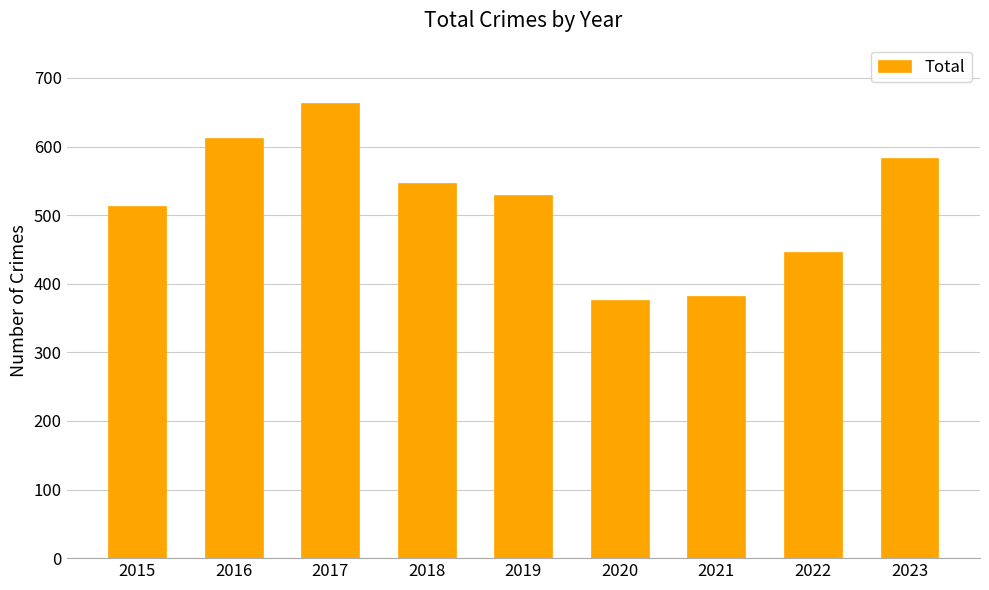

How many bars are there in total?

9